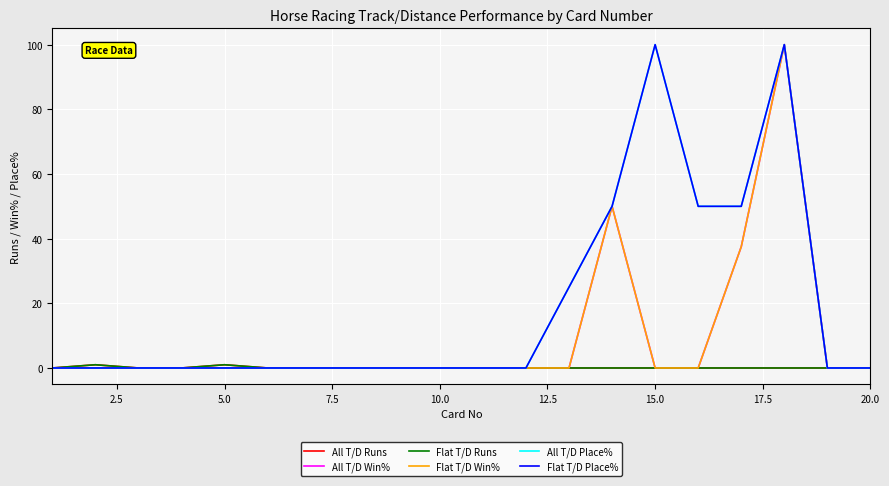

Is this an area chart (filled region under the line)?

No